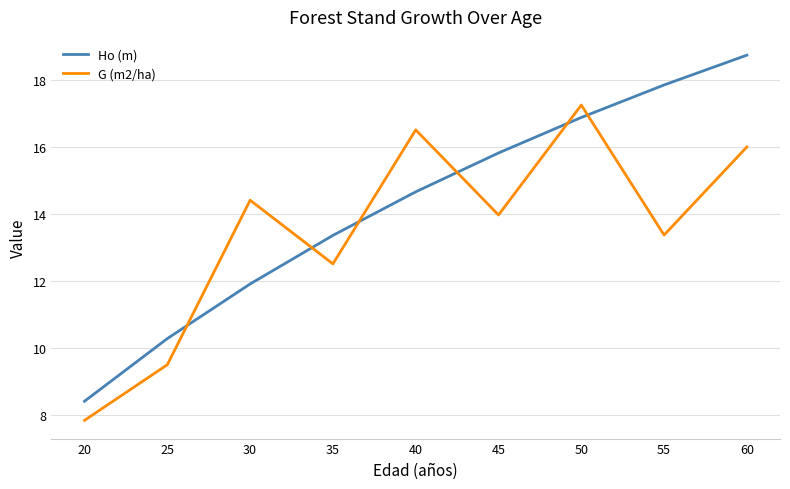

Which category has the lowest value across all series?

20